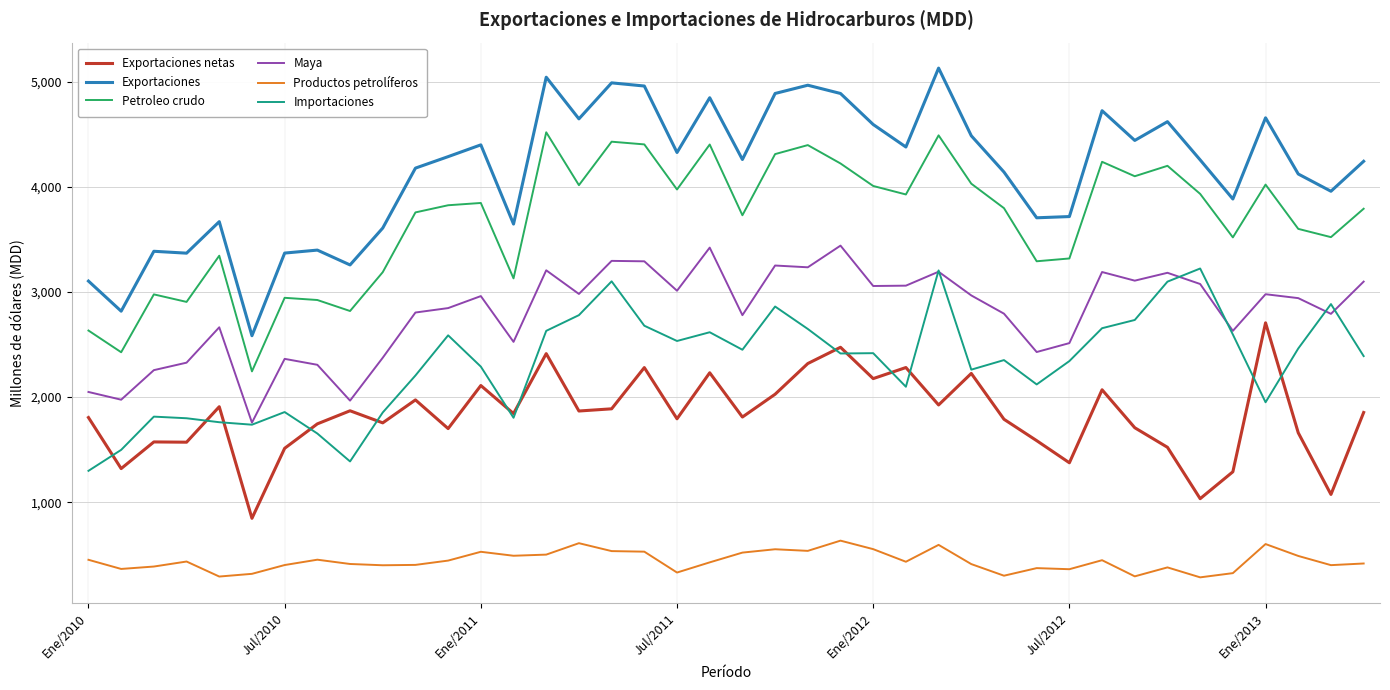

Which series has the largest range (max minus min)?

Exportaciones